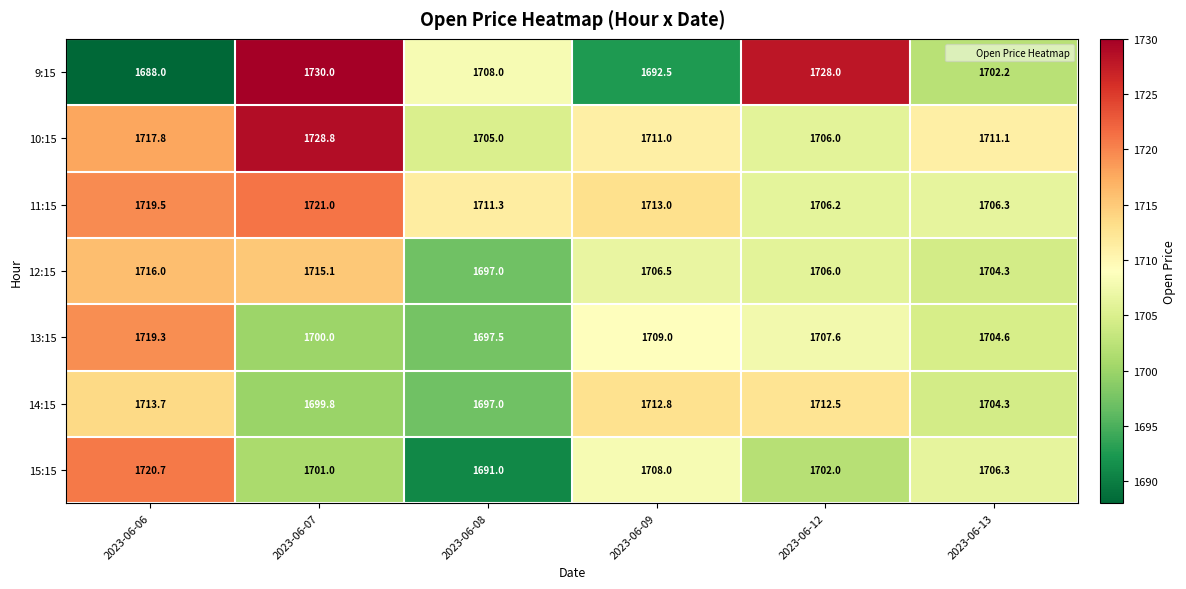

What is the lowest value of the 11:15 series?

1706.2